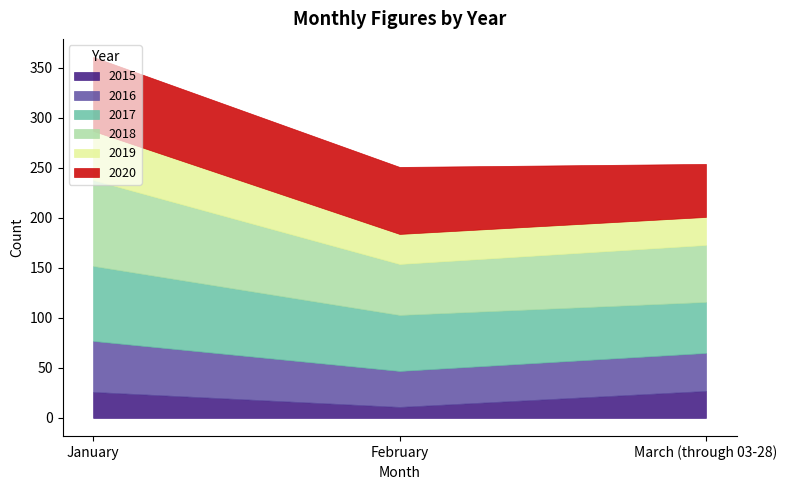

Reading right to left, extract all data points from this chart.

2015: March (through 03-28)=27	February=11	January=26
2016: March (through 03-28)=38	February=36	January=51
2017: March (through 03-28)=51	February=56	January=75
2018: March (through 03-28)=57	February=51	January=86
2019: March (through 03-28)=28	February=30	January=49
2020: March (through 03-28)=53	February=67	January=74